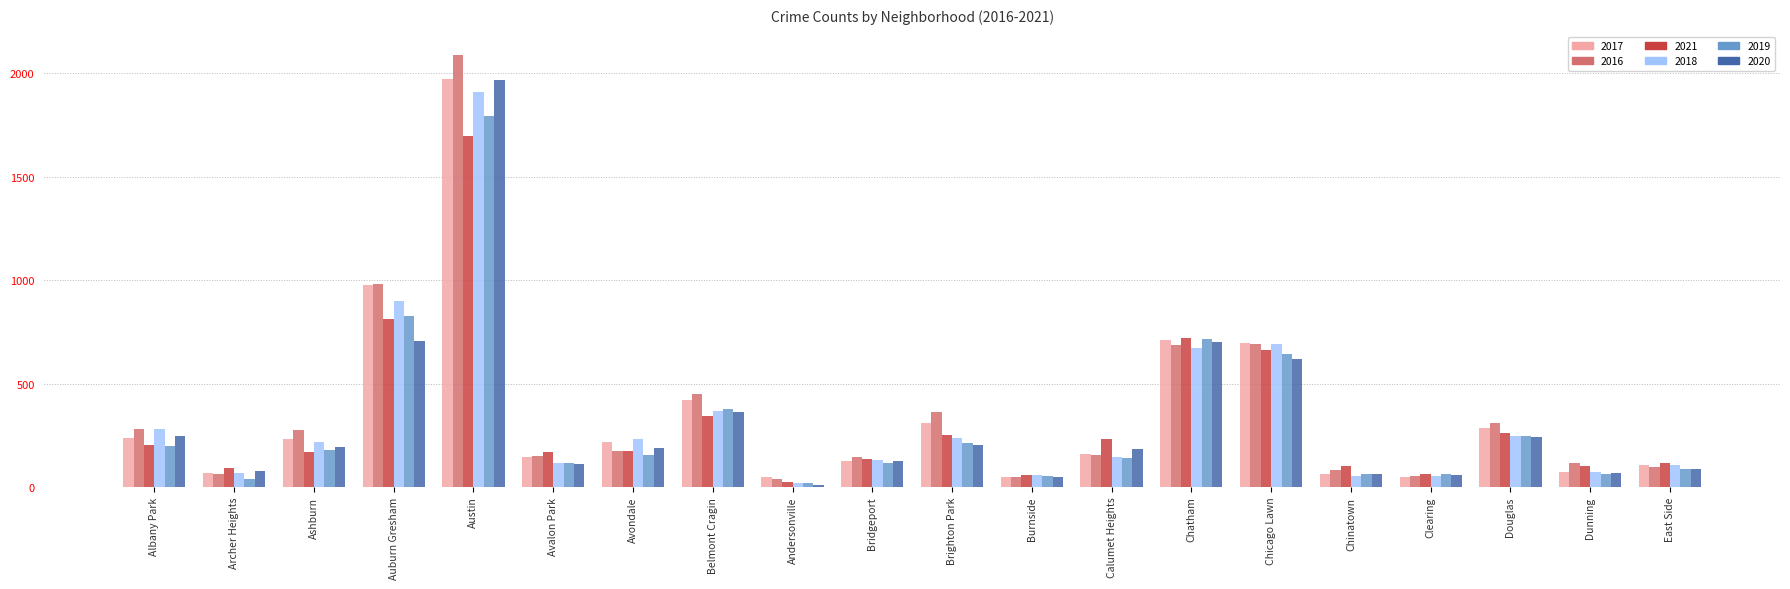

True or false: 2016 has a value of 44 at Bridgeport.

False